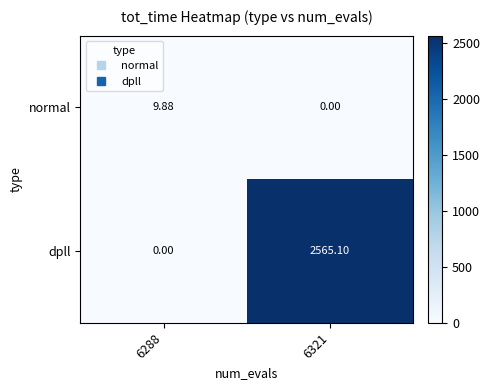

Which series has the largest range (max minus min)?

dpll